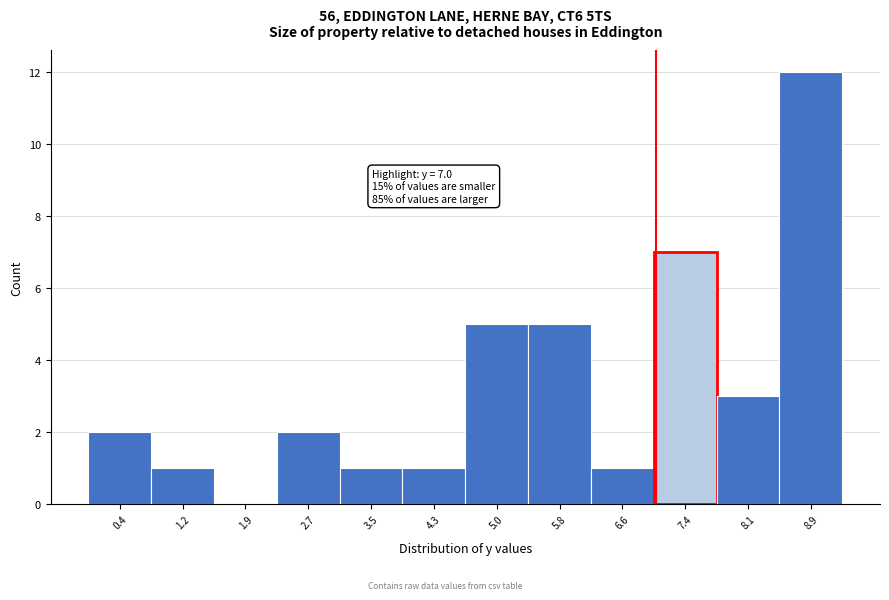

Over which range of the x-axis is the bar tallest?

8.5 to 9.3